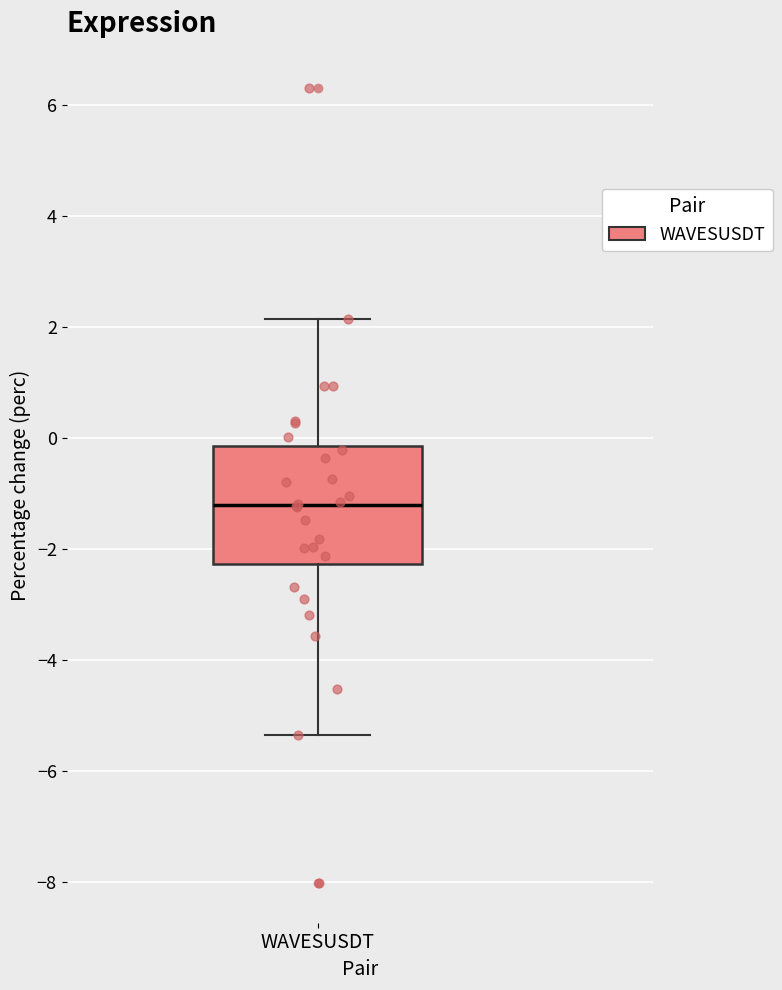

Read this box plot against the y-axis: the position of the median line, the range covered by the box, and the ends of both whiskers. The values are not printed on the chart, so give them approximately, as read against the axis.

median -1.2, box -2.2 to -0.2, whiskers -5.4 to 2.2